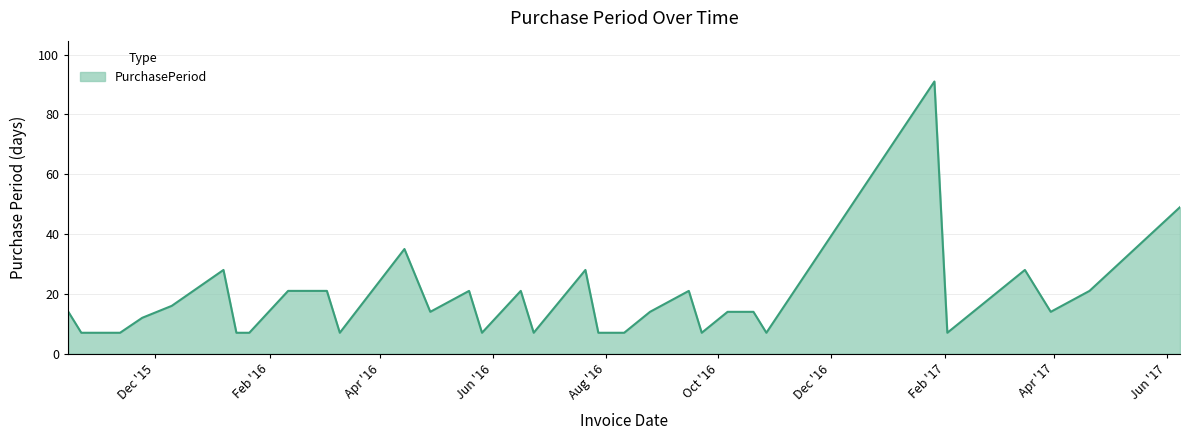

Count the number of data series in this chart.

1